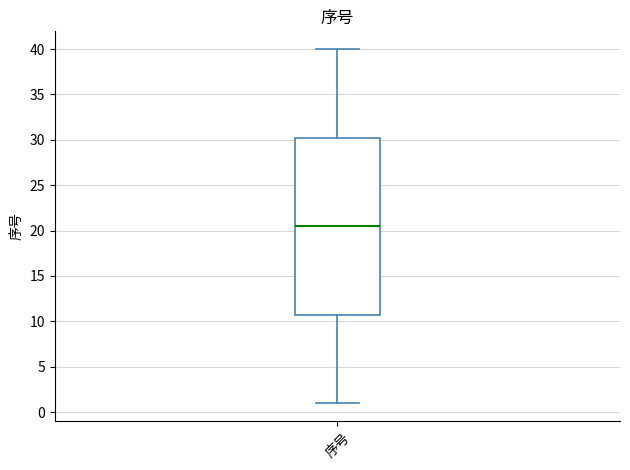

Read this box plot against the y-axis: the position of the median line, the range covered by the box, and the ends of both whiskers. The values are not printed on the chart, so give them approximately, as read against the axis.

median 20.5, box 11.0 to 30.5, whiskers 1.0 to 40.0